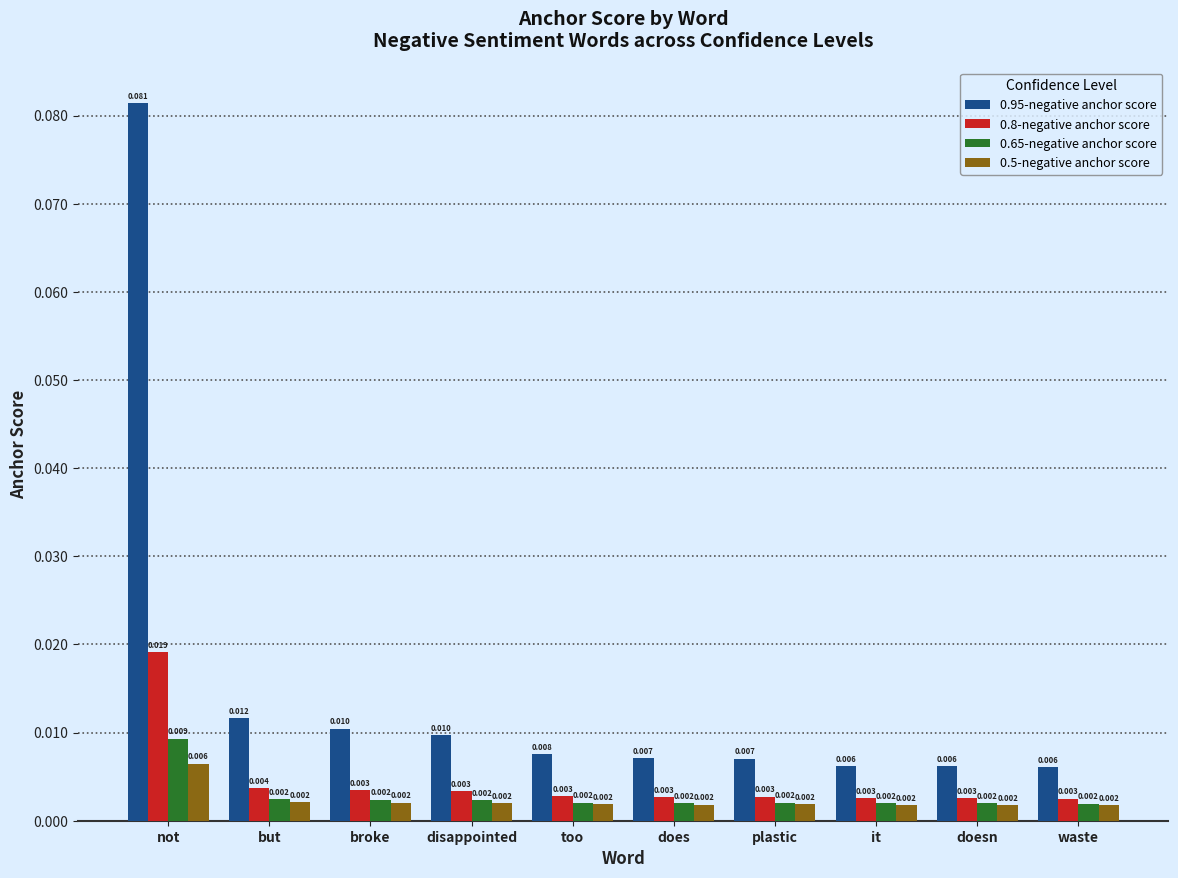

At which category is the sum across all series the highest?

not